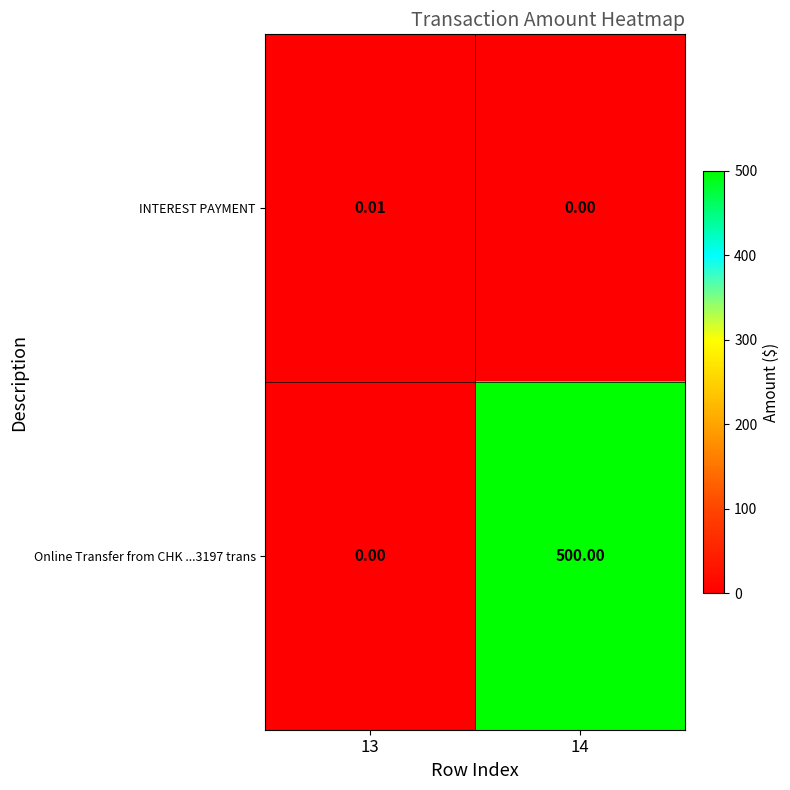

Is the value of Online Transfer from CHK ...3197 trans at 13 greater than the value of INTEREST PAYMENT at 13?

No